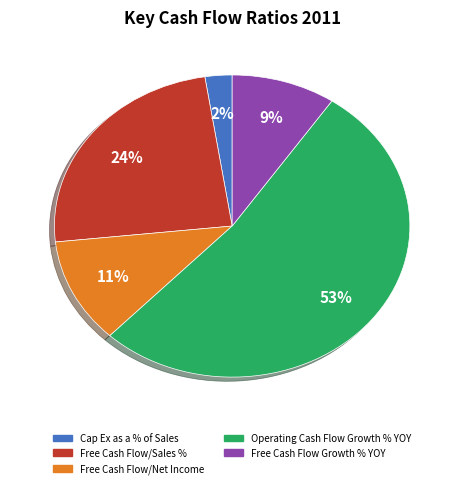

Combined, do Free Cash Flow/Net Income and Cap Ex as a % of Sales account for over 50%?

No